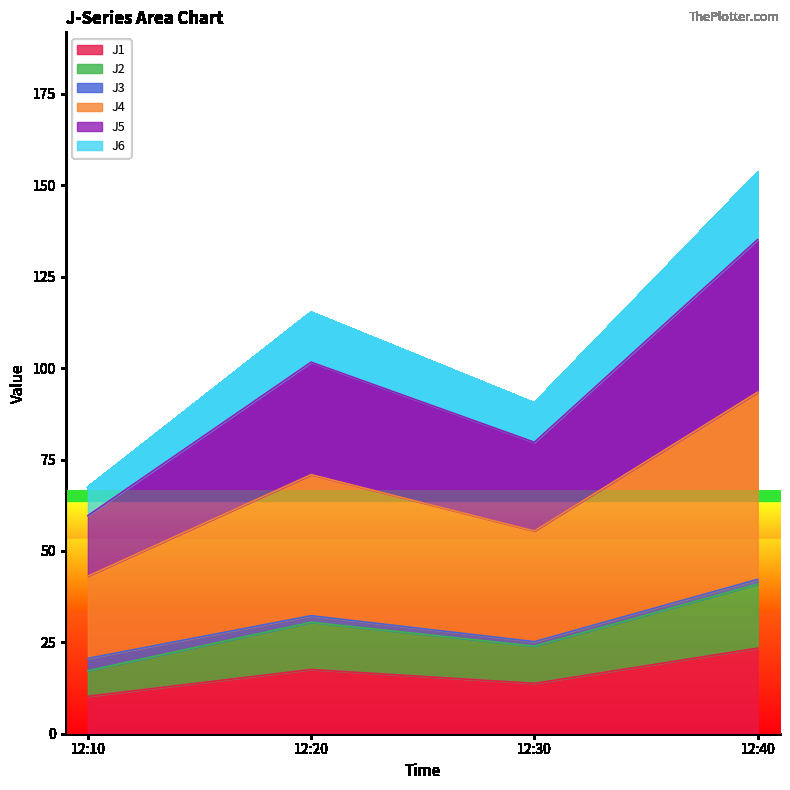

At which category is the sum across all series the highest?

12:40